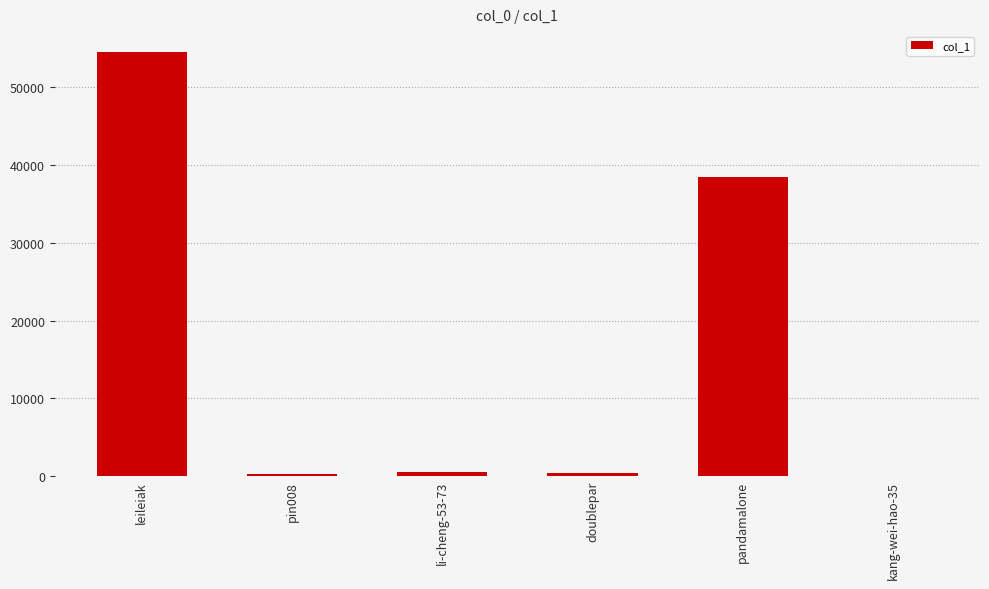

What is the sum of the values at doublepar and pandamalone?

38832